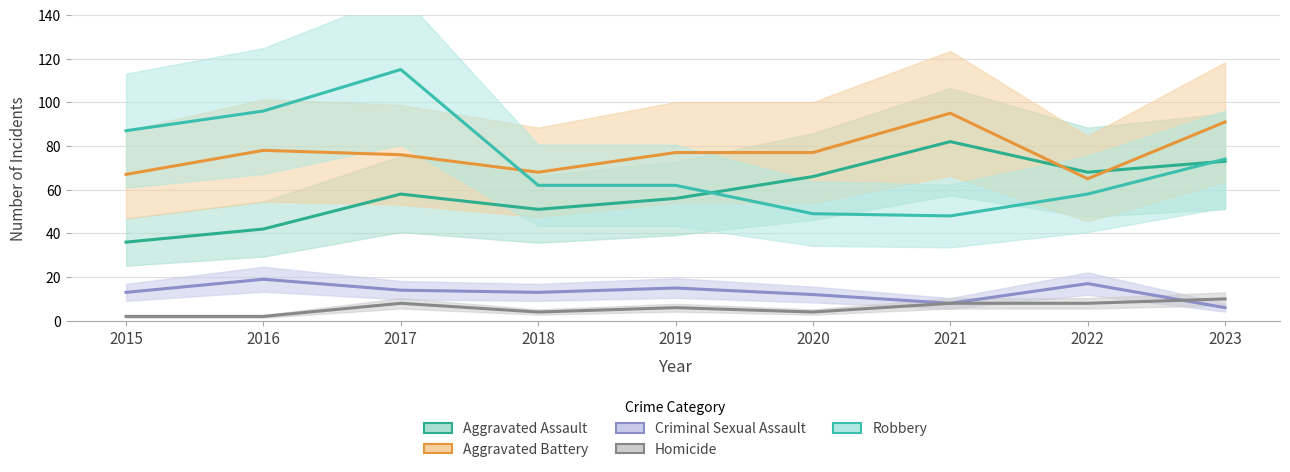

The Robbery series shows 91 at 2022. True or false?

False